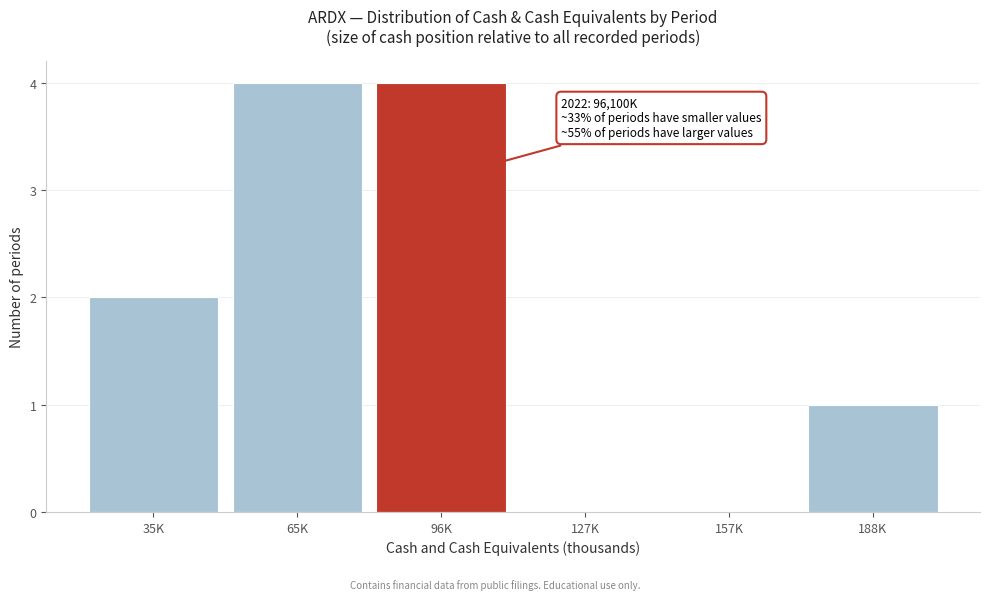

Reading left to right, extract all data points from this chart.

35K=2	65K=4	96K=4	127K=0	157K=0	188K=1